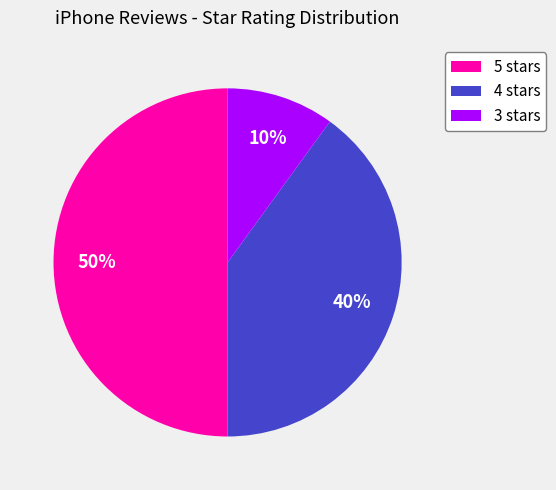

Approximately how many times larger is the value at 5 stars compared to 4 stars?

1.2